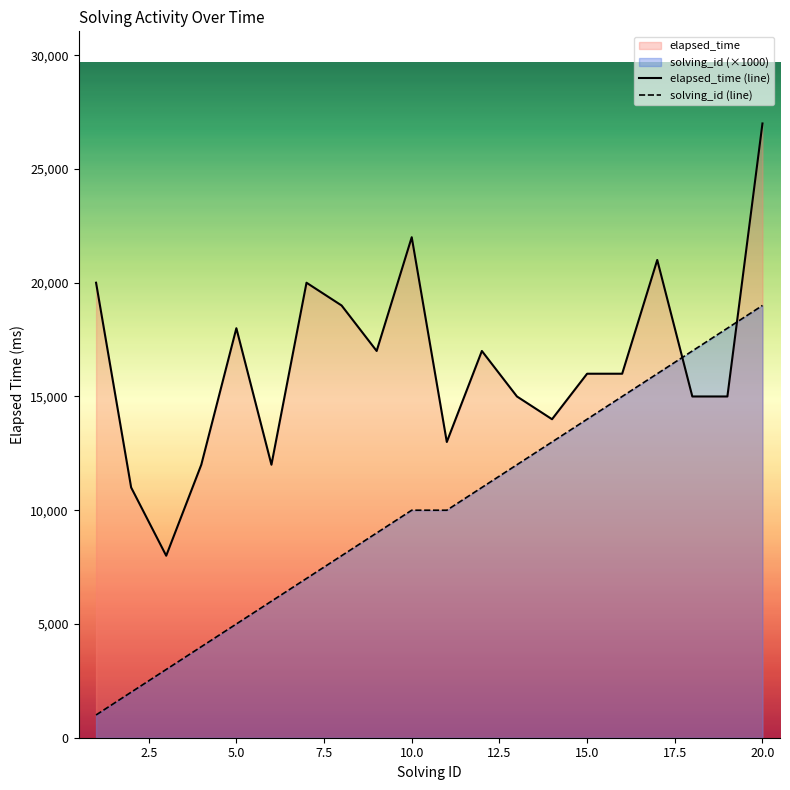

Where is the first local maximum for elapsed_time?

5